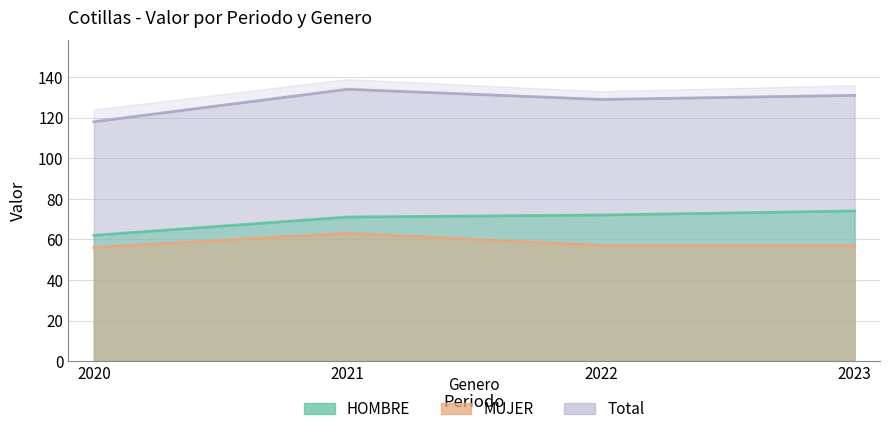

What is the smallest value displayed?

56